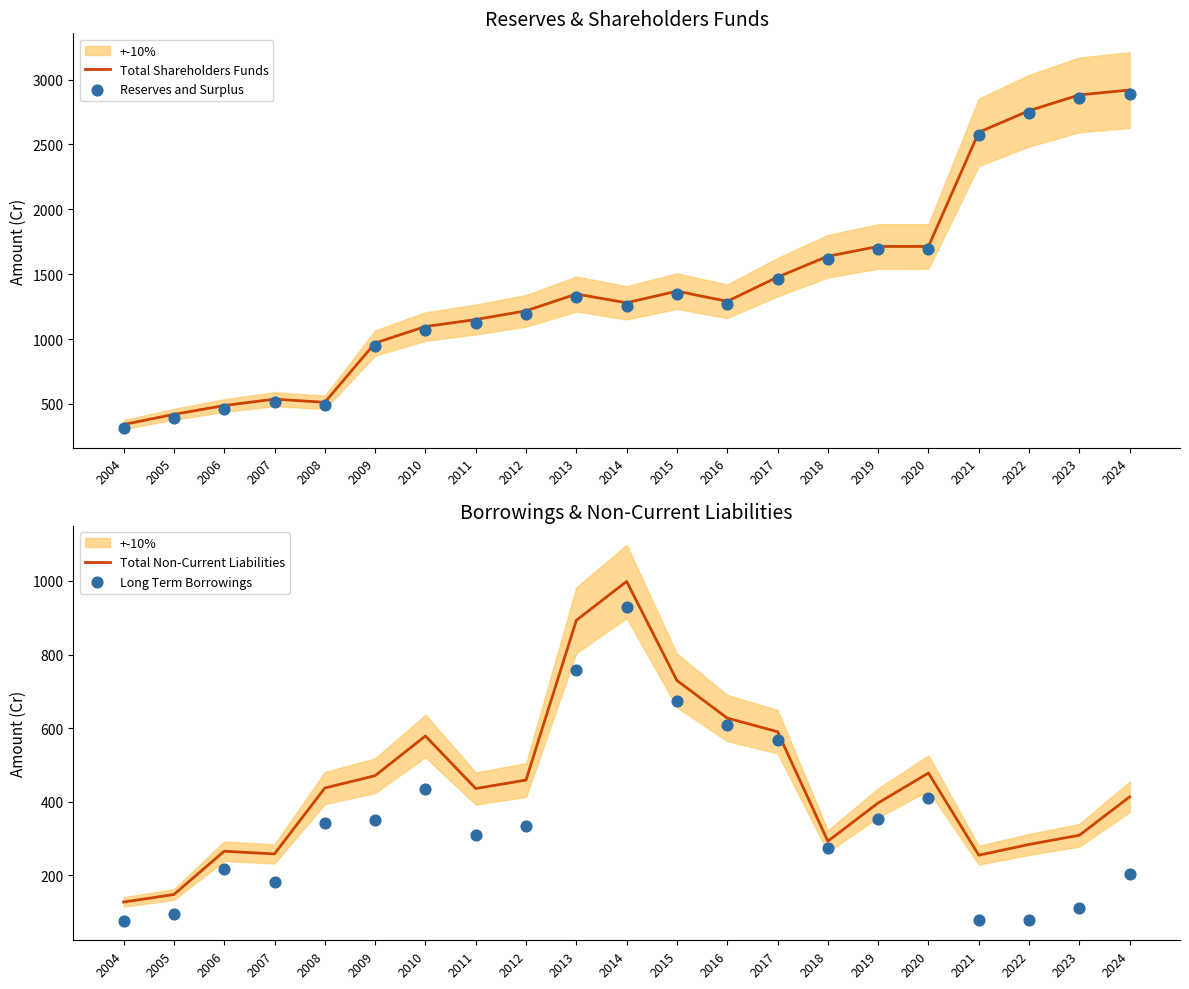

Which series has the largest Y range (max minus min)?

Total Shareholders Funds